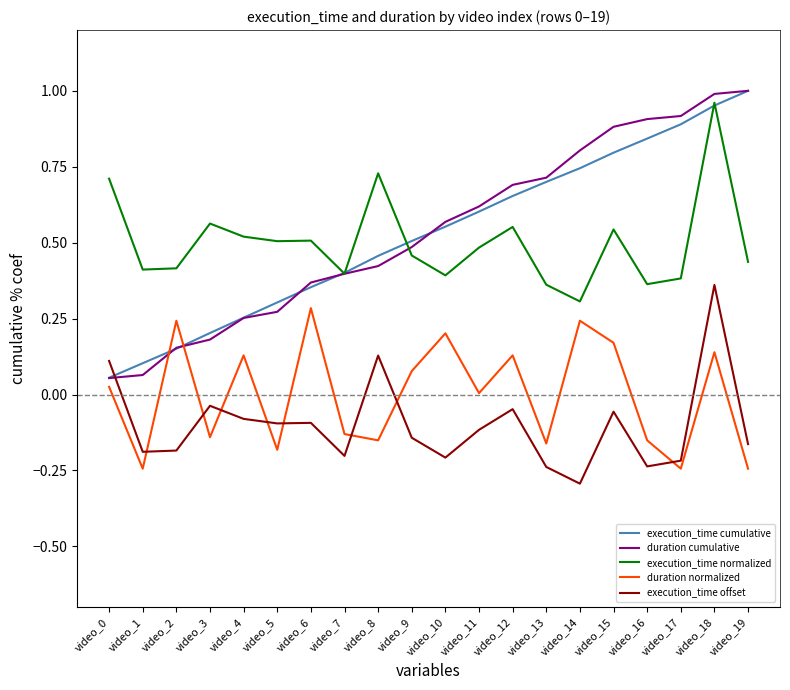

What is the total value across all series at video_9?

1.4